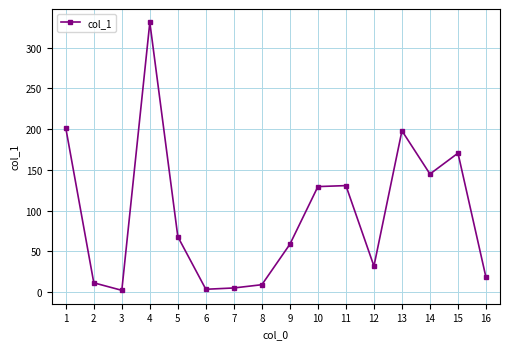

The value at 10 is 129.5. True or false?

True